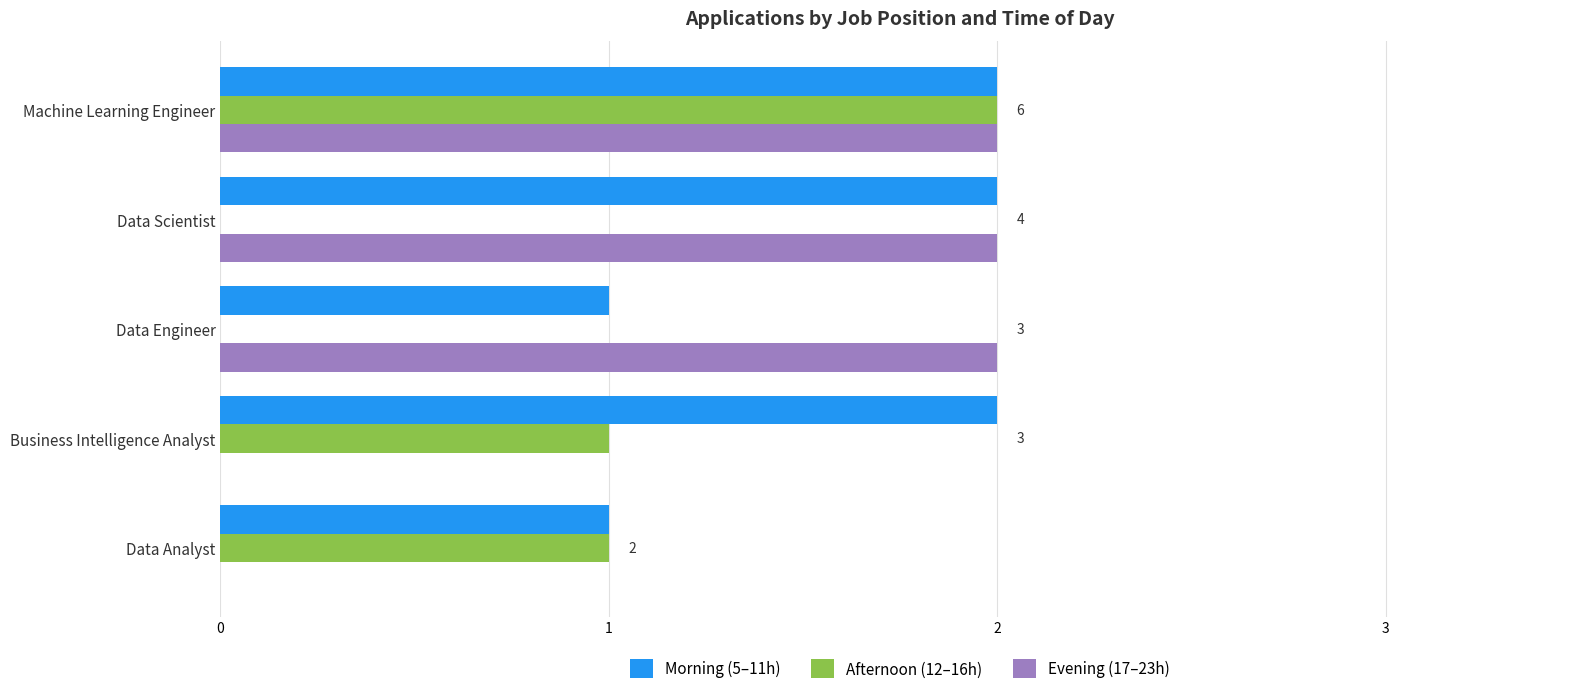

Is it true that Morning (5–11h) equals 1 at Data Engineer?

True